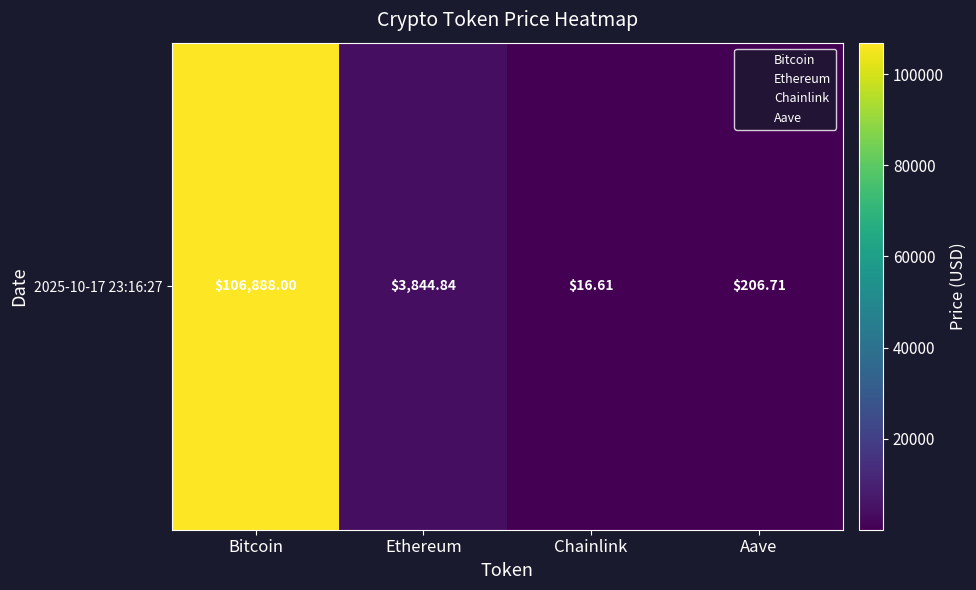

Which category has the lowest value across all series?

Chainlink